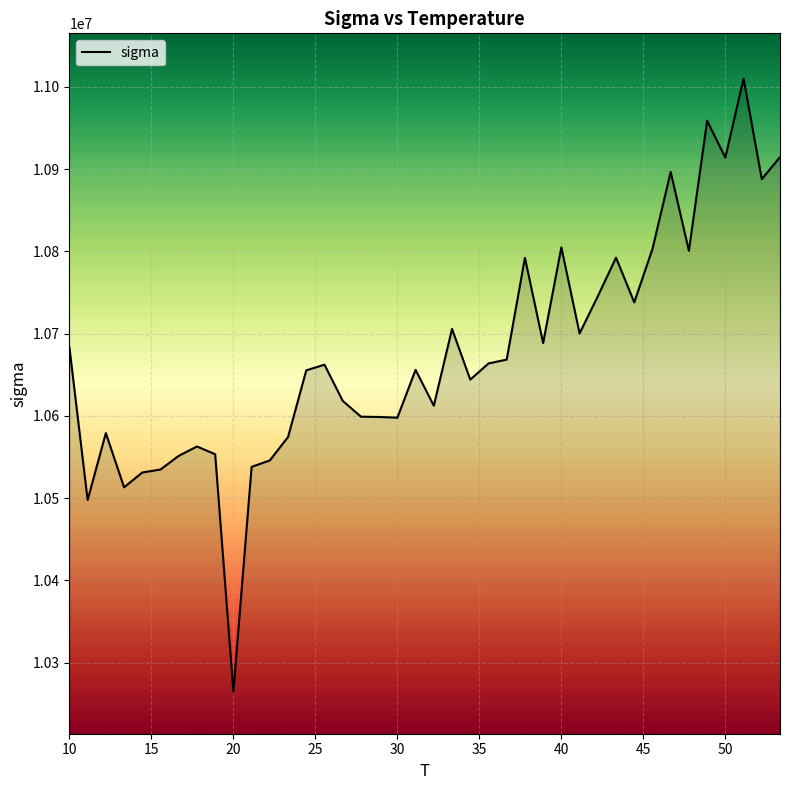

What is the difference between the maximum and minimum values?

744930.3